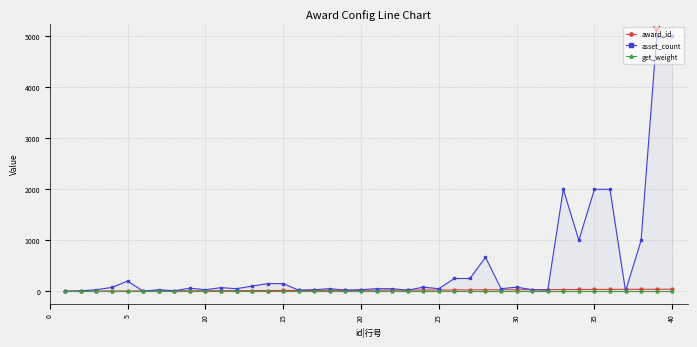

What is the maximum value shown in the chart?

5000